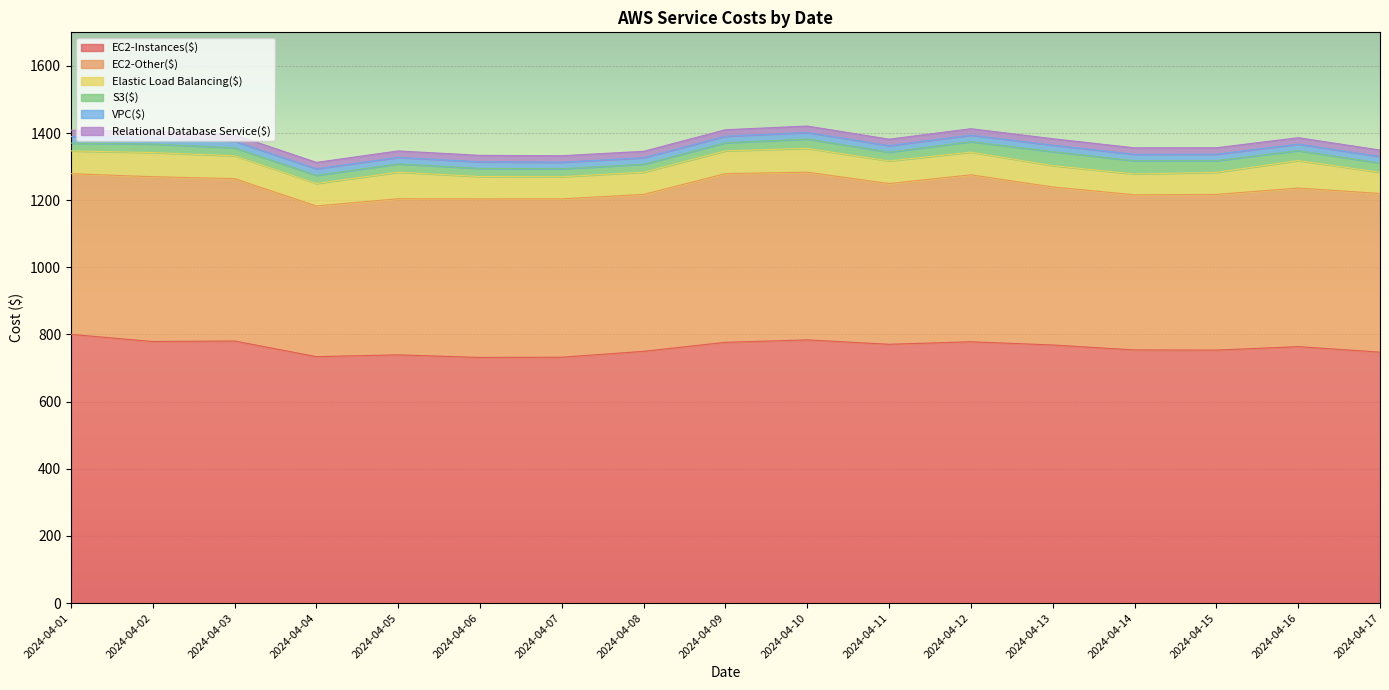

How many values in the EC2-Other($) series exceed 472?

10